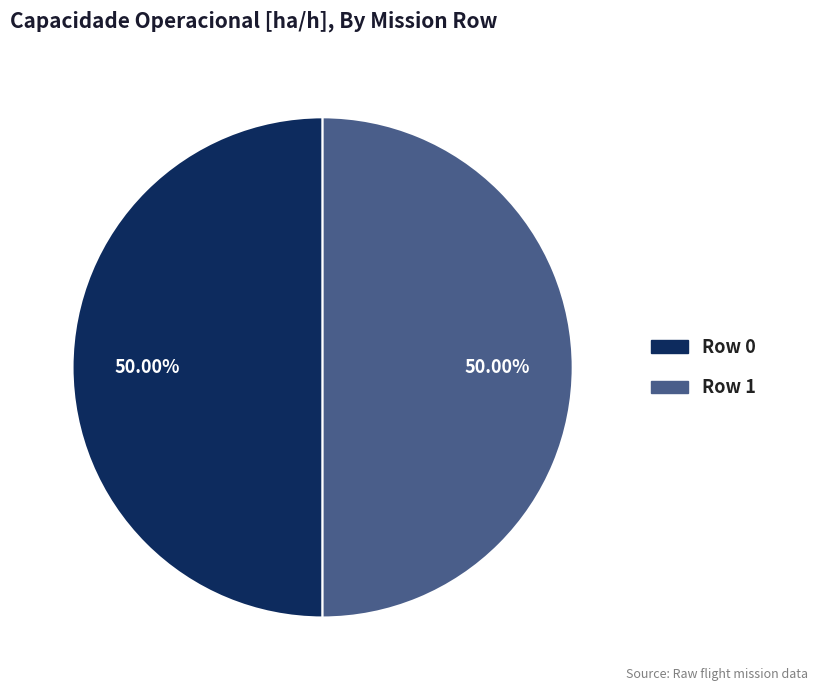

How many segments does this pie chart have?

2